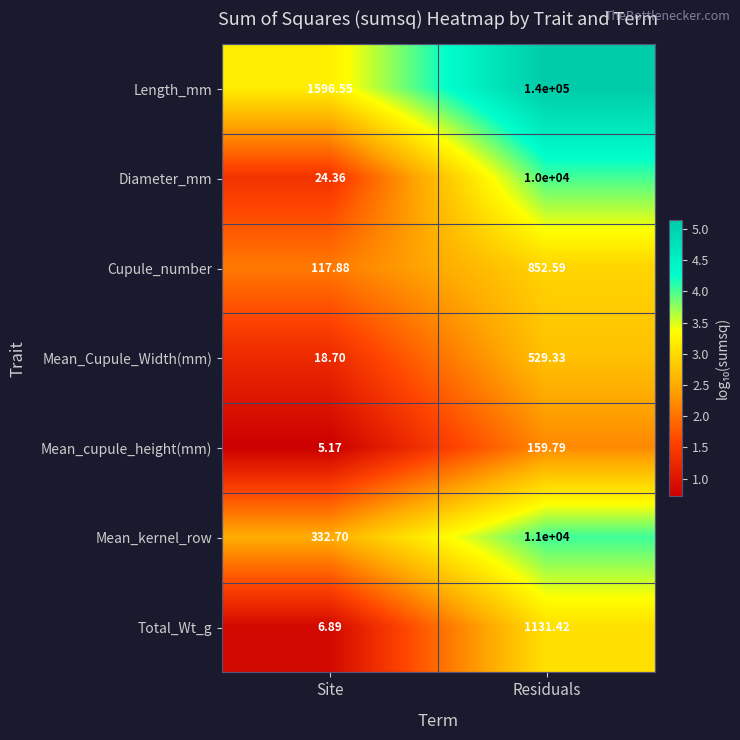

Count the number of data series in this chart.

7